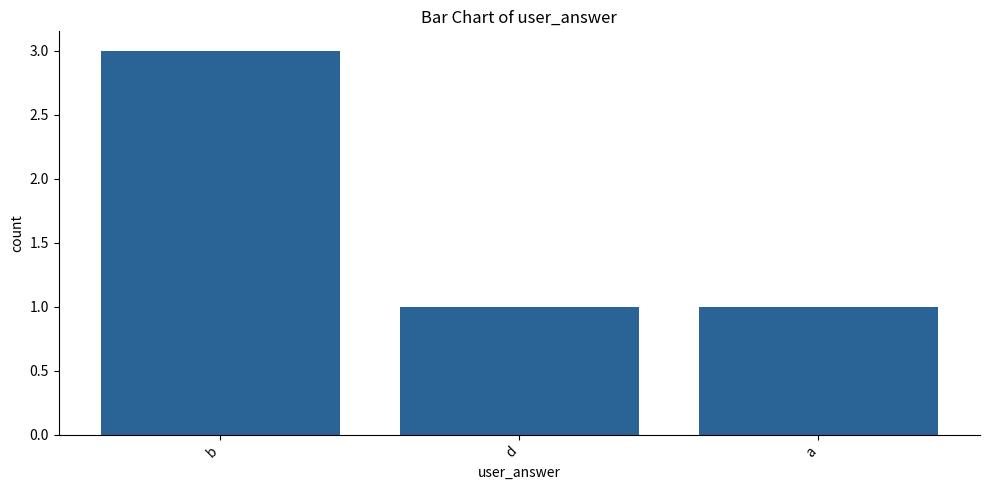

Reading left to right, list all the values displayed in this chart.

b=3	d=1	a=1